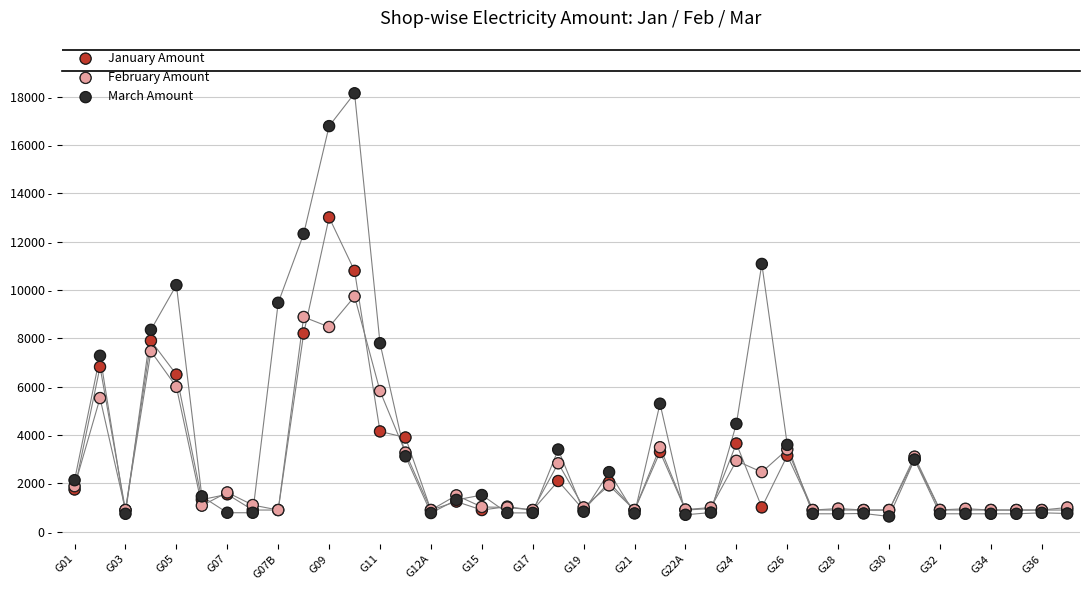

Which series reaches the minimum Y coordinate?

March Amount